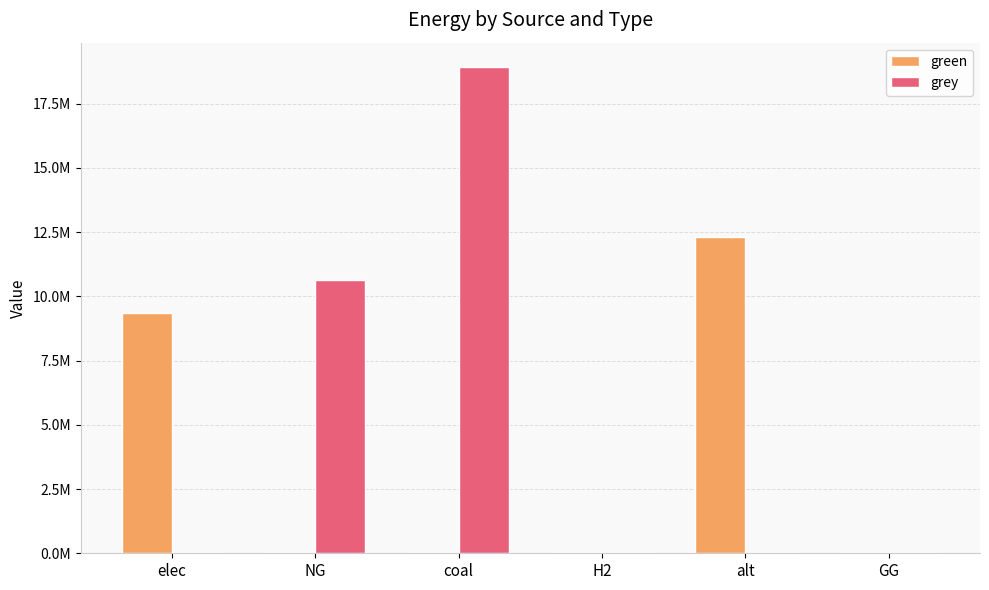

Where is green nearest to the value 6144126?

elec